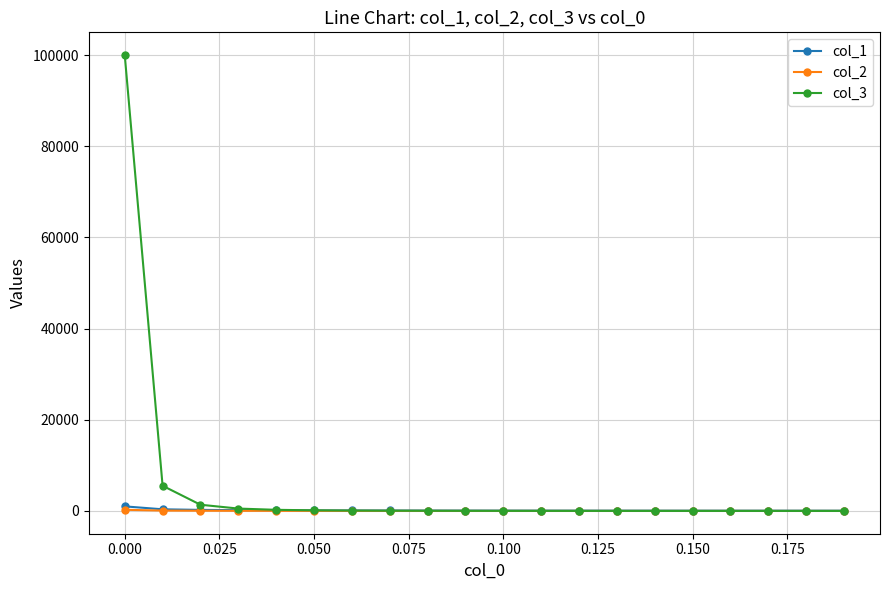

True or false: col_1 and col_2 cross at least once.

False